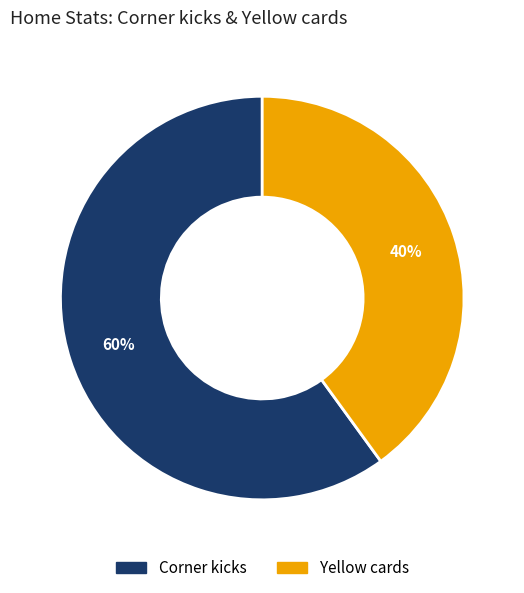

Count the number of slices in the pie.

2